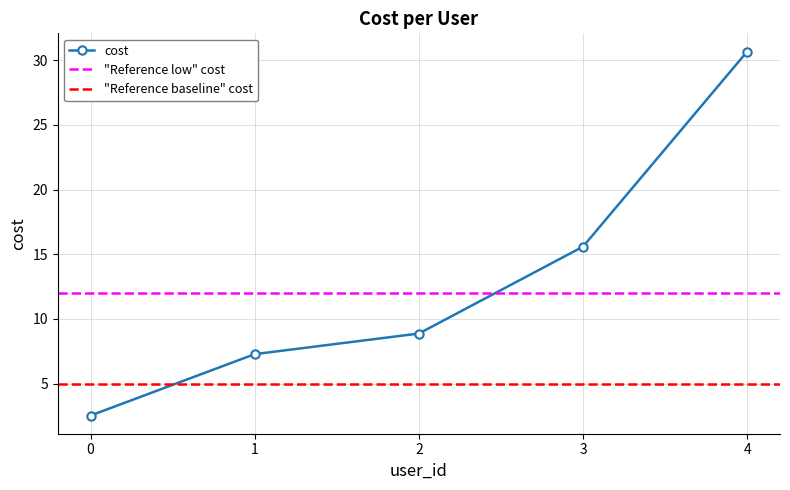

What is the average value?

13.0